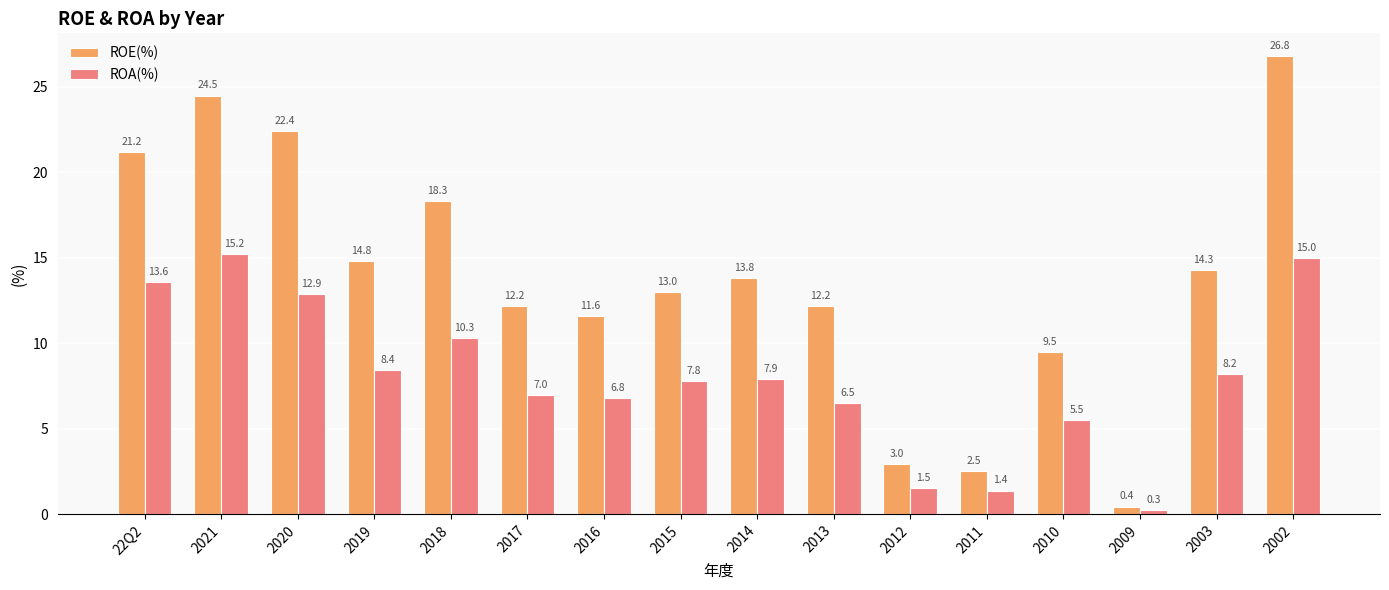

What is the label of the 5th bar from the left?

2018